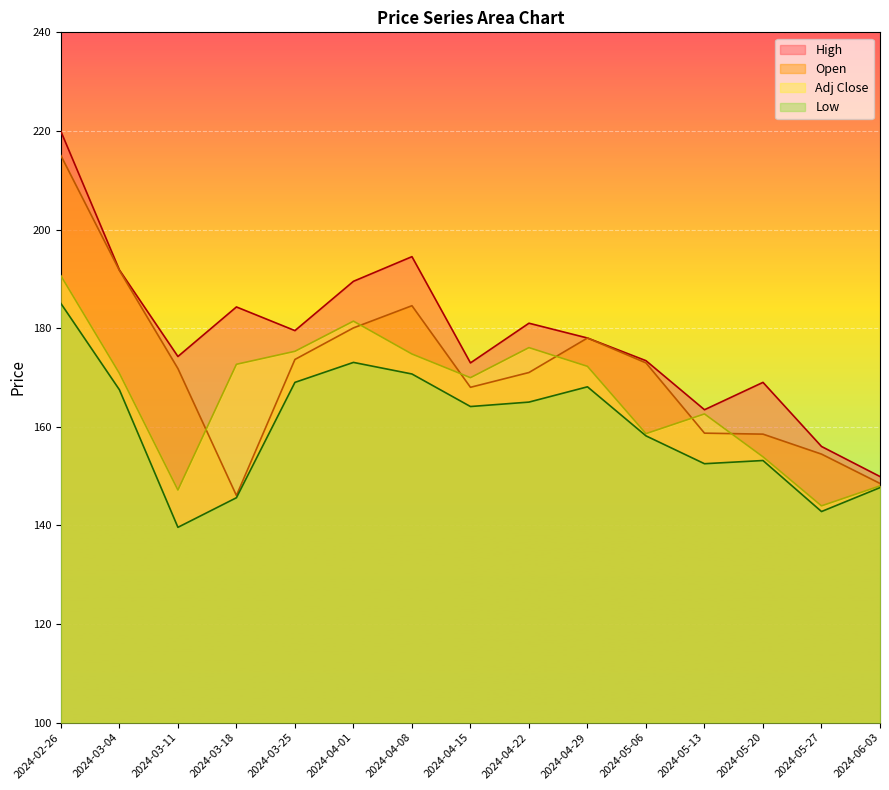

The value of Open at 2024-04-22 is 118.0. True or false?

False